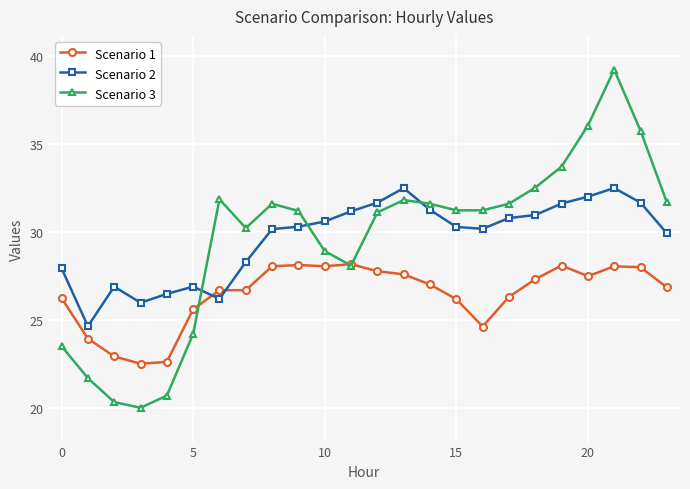

What is the average value of the Scenario 1 series?

26.5